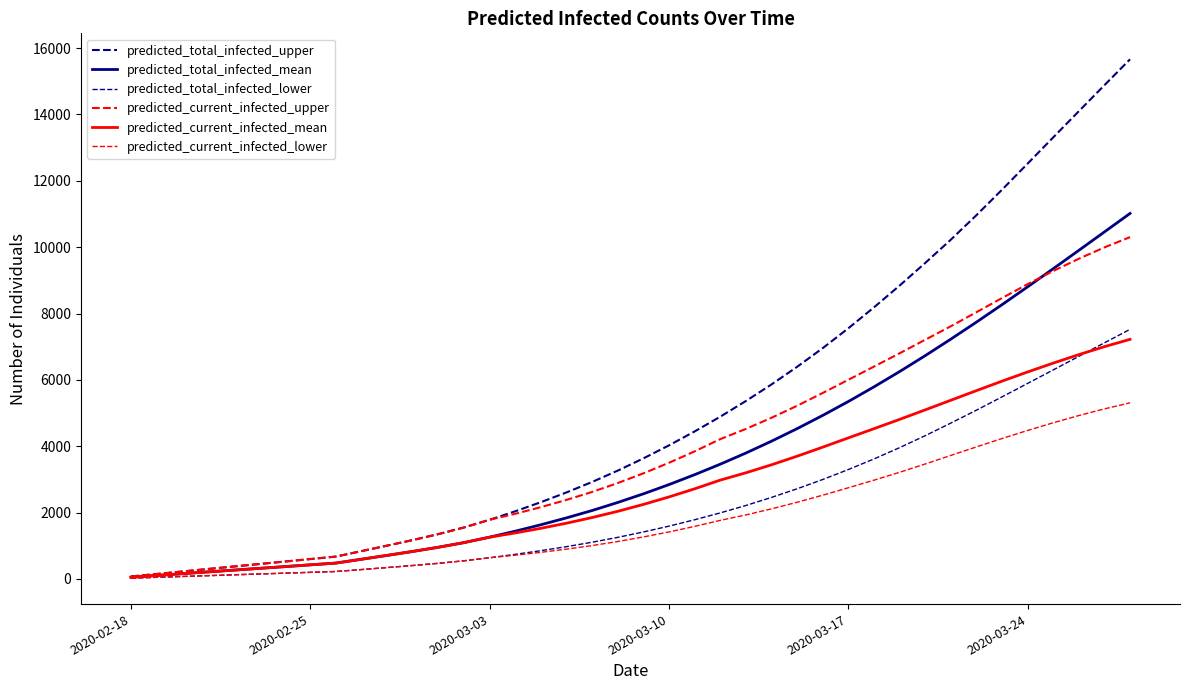

How many lines are shown in the chart?

6